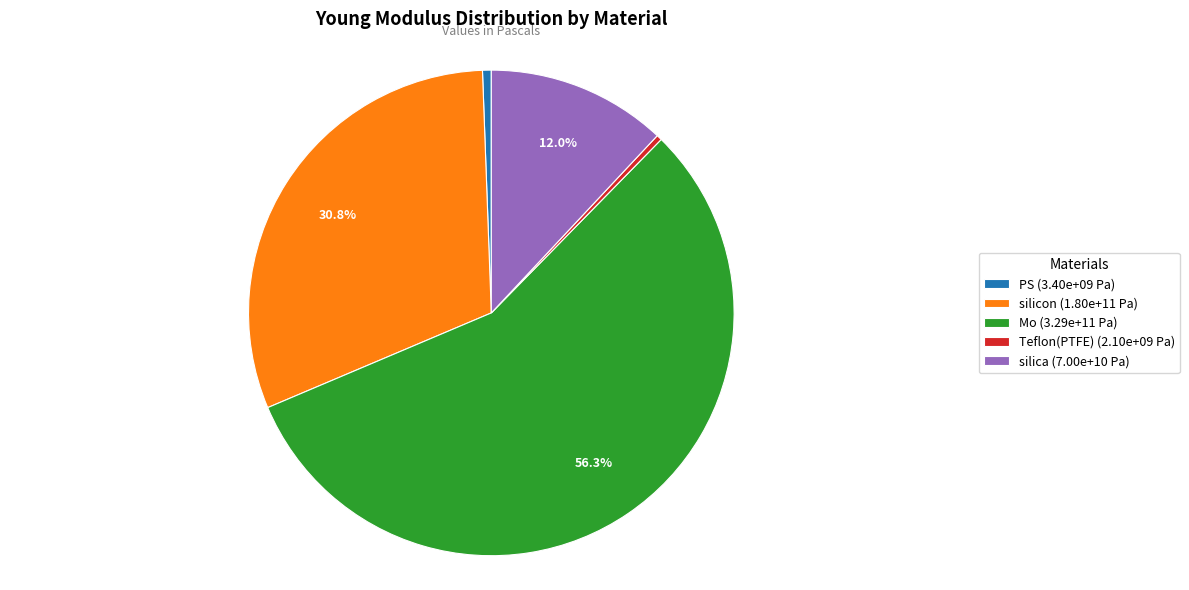

Which category has the biggest portion of the pie?

Mo